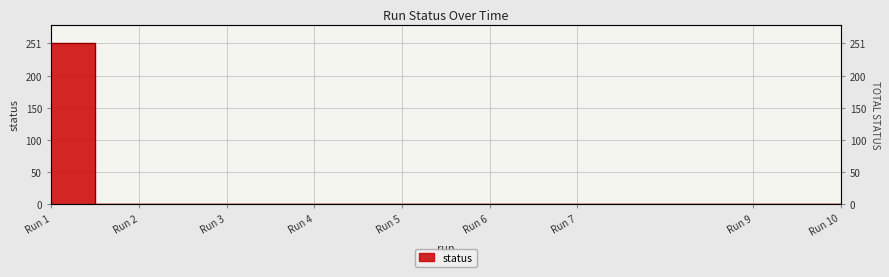

True or false: there are more than 0 points higher than both neighbors.

False